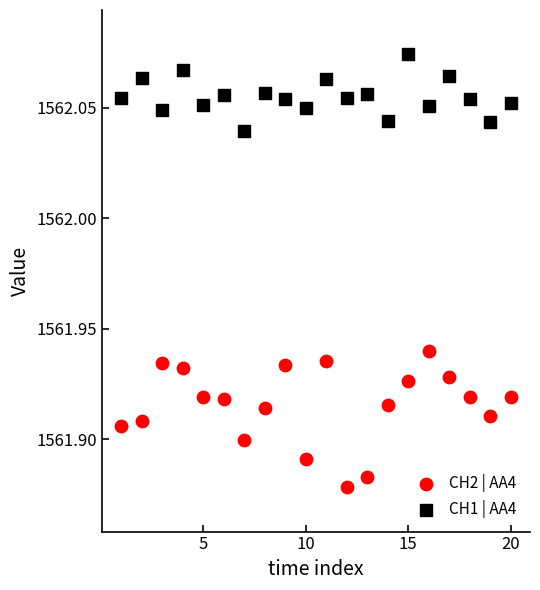

Which series has the largest Y range (max minus min)?

CH2 | AA4